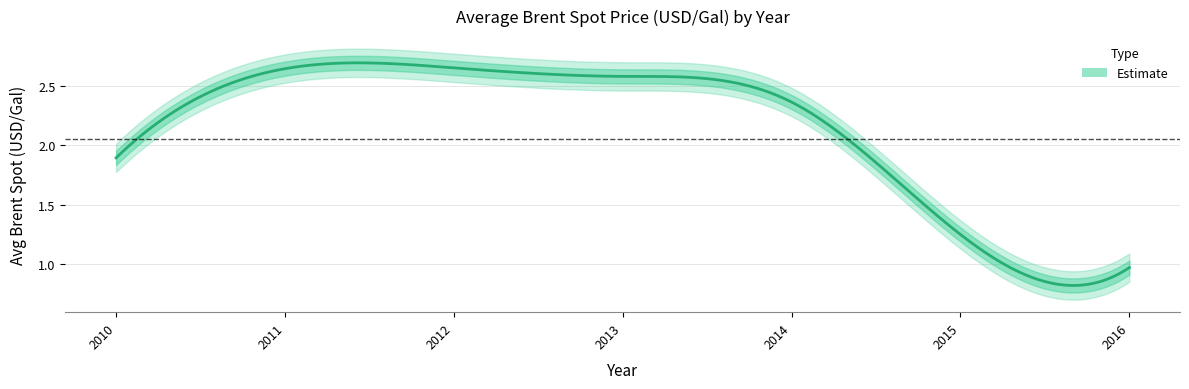

Reading left to right, transcribe all the data shown in this chart.

2010=1.9	2011=2.6	2012=2.7	2013=2.6	2014=2.4	2015=1.2	2016=1.0